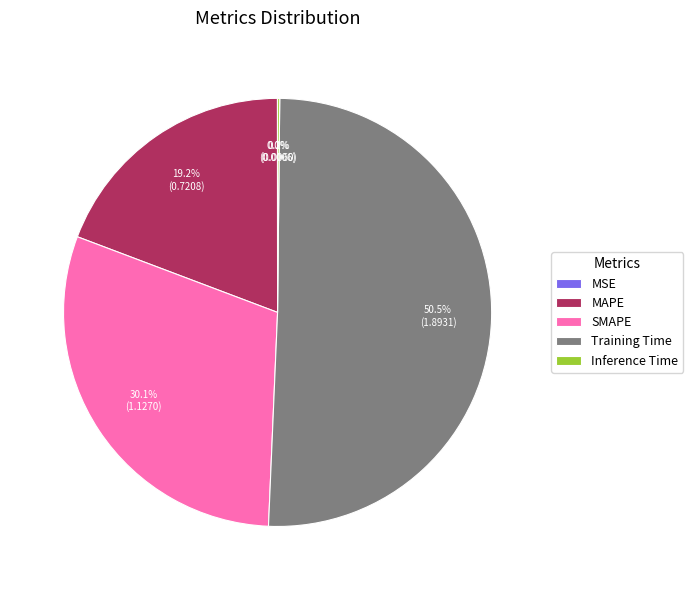

Does any single category account for the majority?

Yes